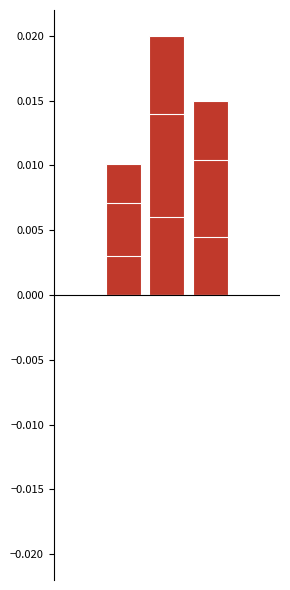

Which category has the highest value across all series?

2